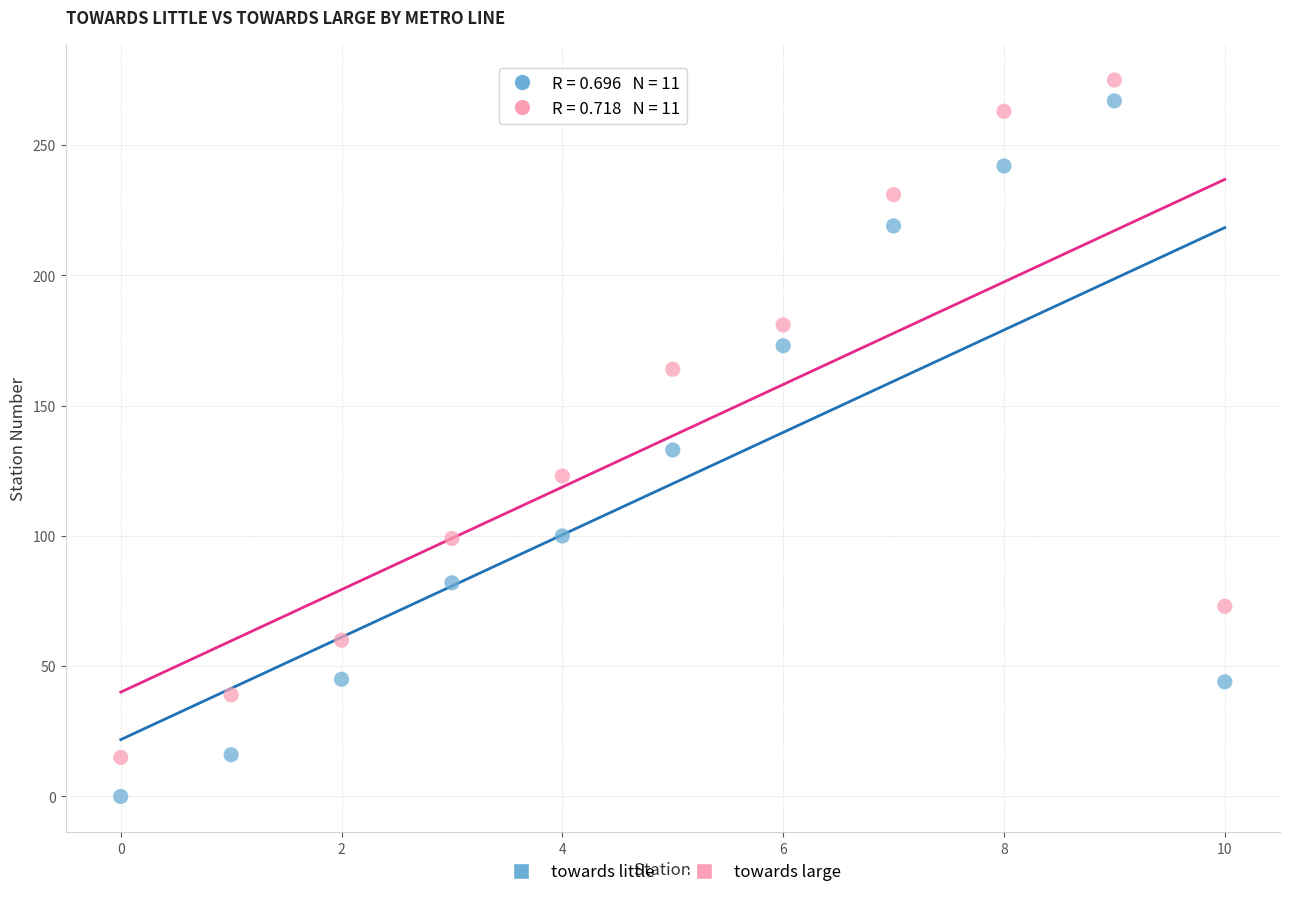

Which series contains the lowest Y value?

towards little